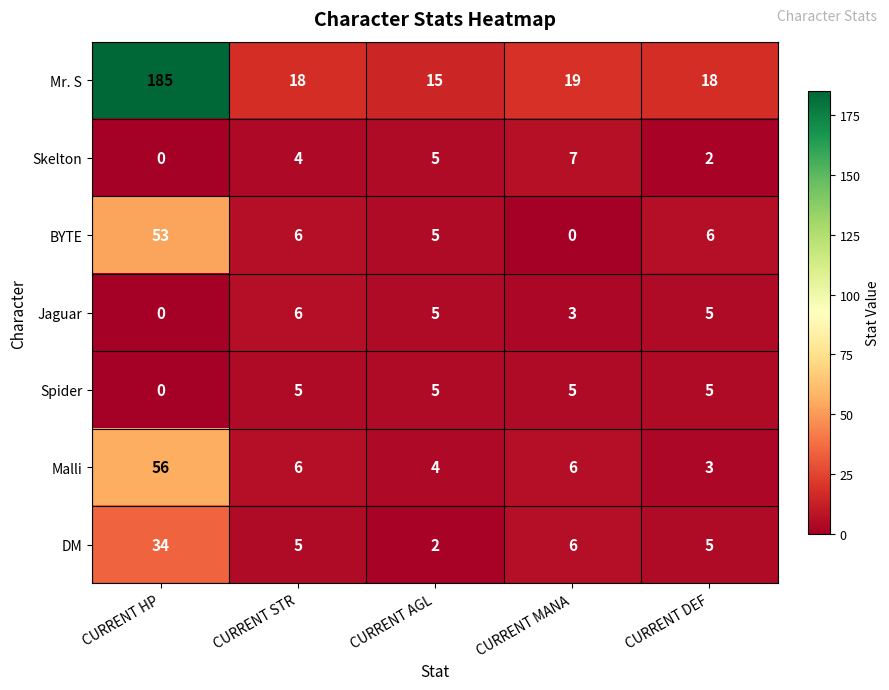

Between CURRENT AGL and CURRENT MANA, which series saw the biggest shift?

BYTE